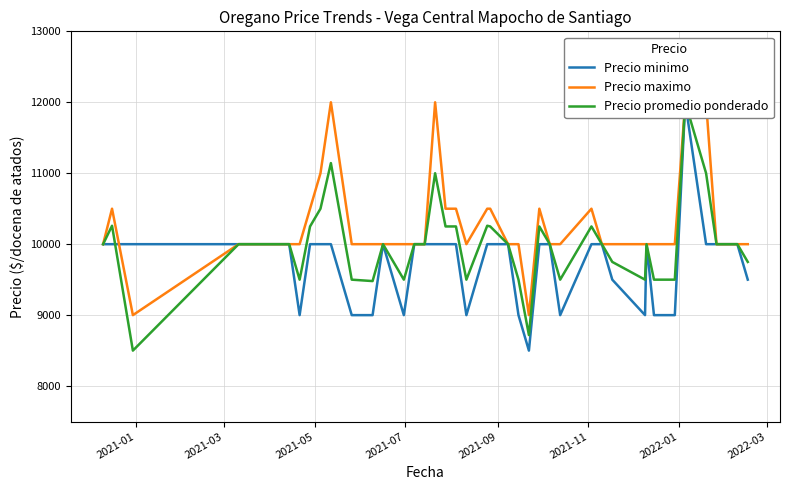

Which series ends up on top after the final intersection of Precio promedio ponderado and Precio minimo?

Precio minimo